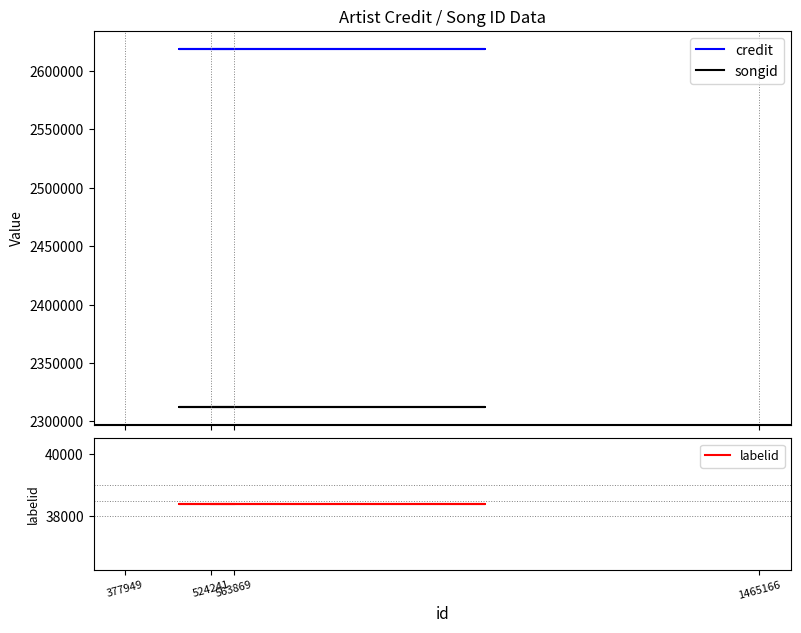

True or false: credit has more than 1 interior local peaks.

False